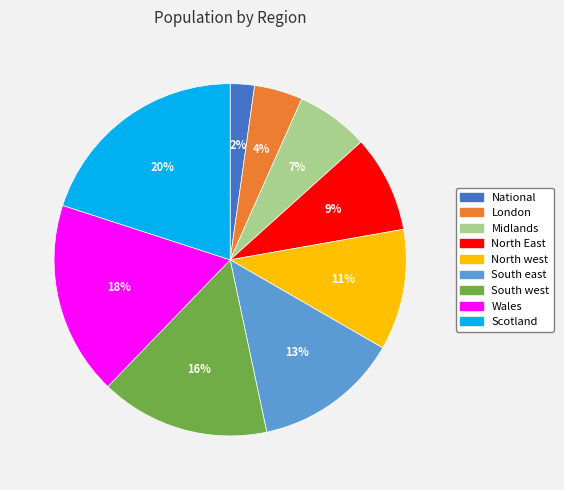

What percentage is the Scotland slice, to the nearest percent?

20%